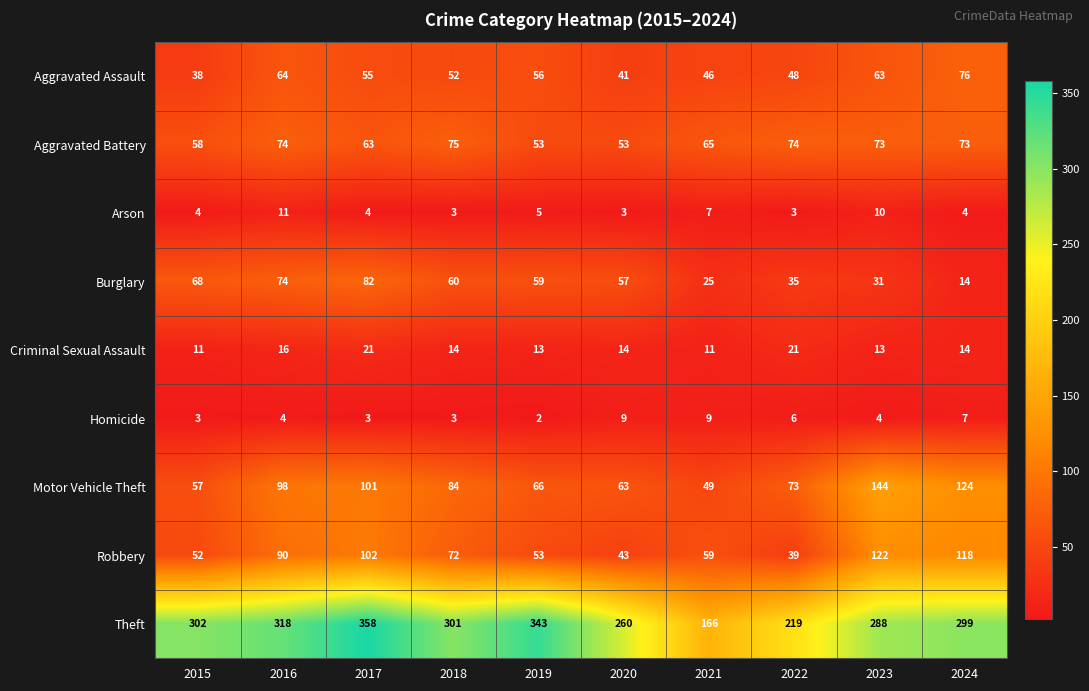

Where is Criminal Sexual Assault nearest to the value 16?

2016